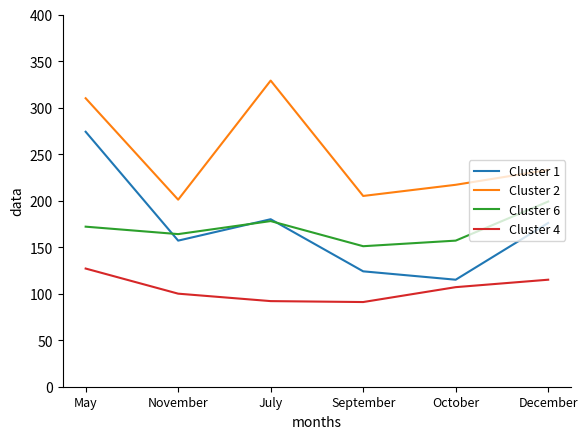

Rank the series by their maximum value, from lowest to highest.

Cluster 4, Cluster 6, Cluster 1, Cluster 2